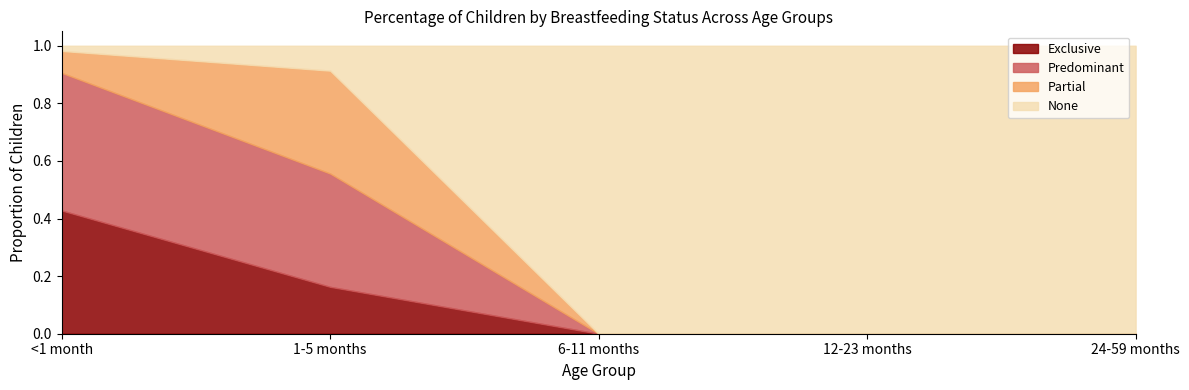

How many times do None and Predominant cross each other?

1